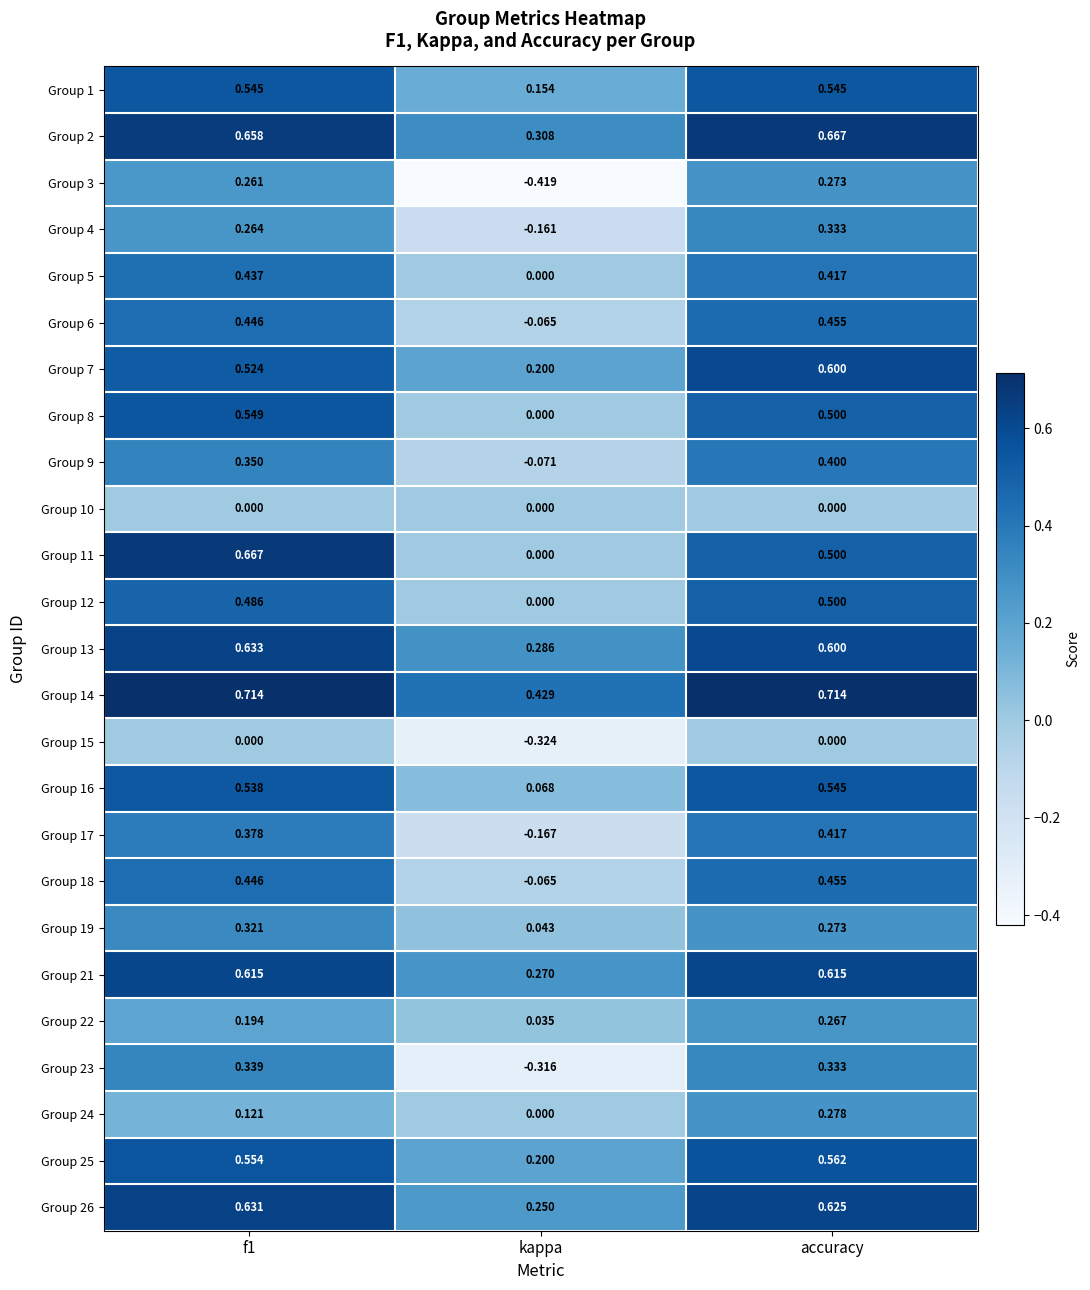

How many series are shown in this chart?

25